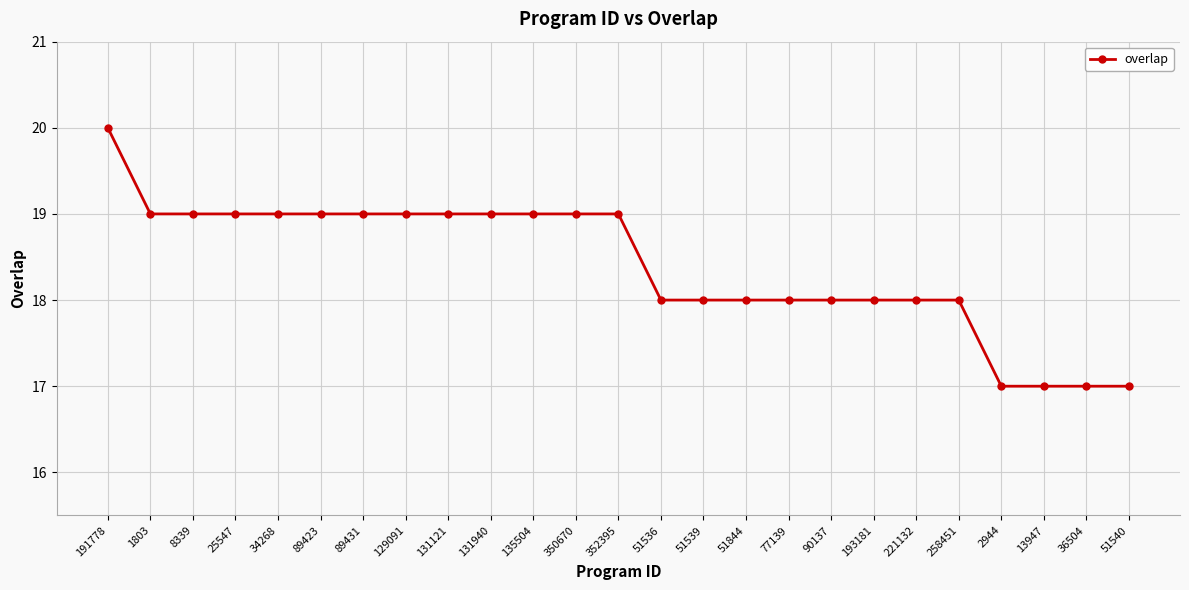

How many values are between 18 and 19?

20